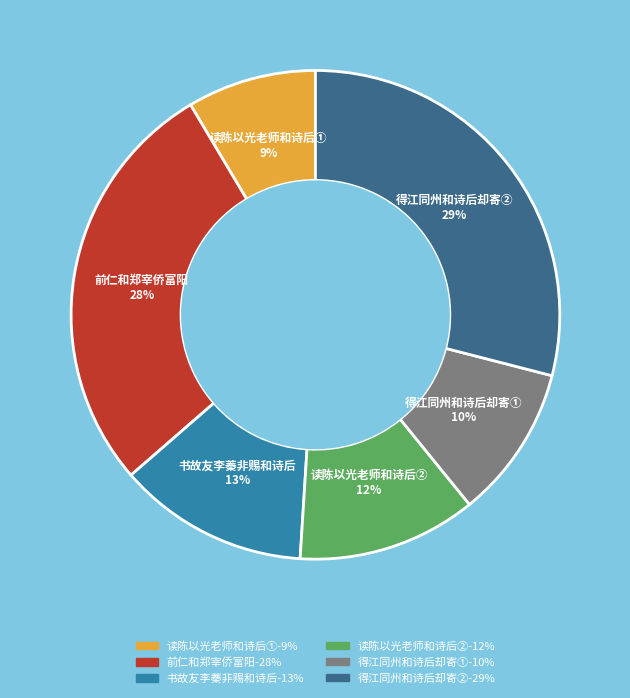

Does any single category account for the majority?

No